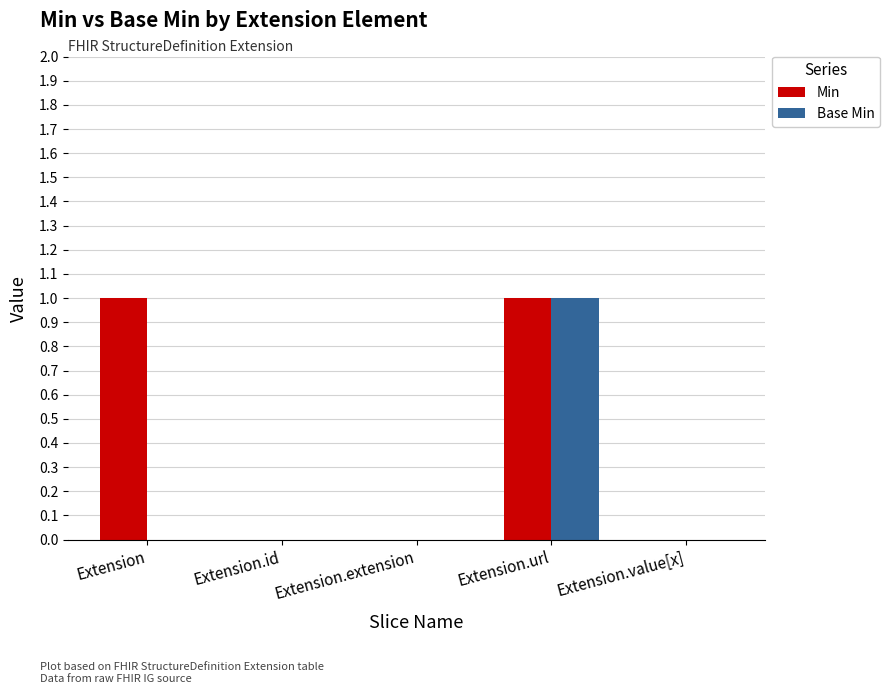

True or false: Min has a value of 1 at Extension.

True